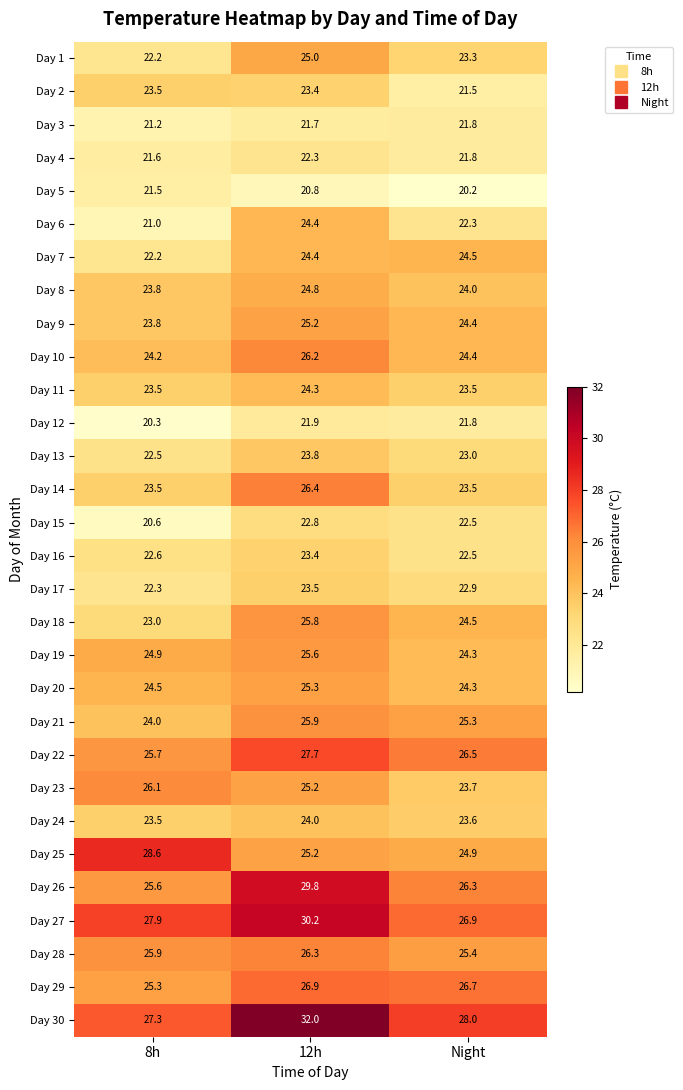

At which category is the sum across all series the highest?

12h